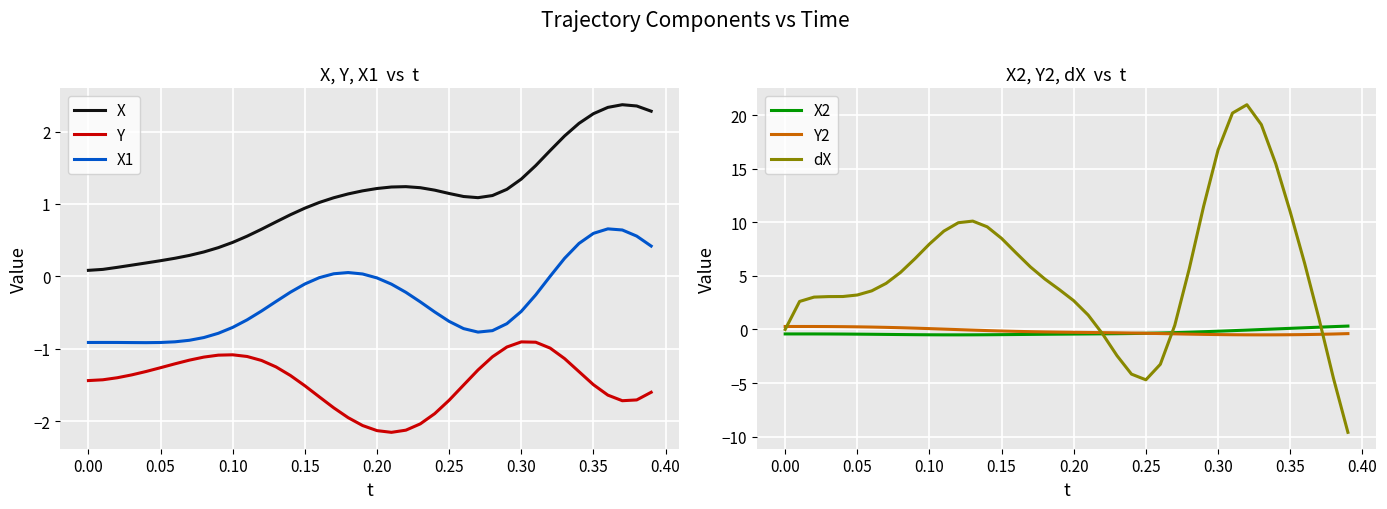

What is the sum of all X2 values?

-11.8